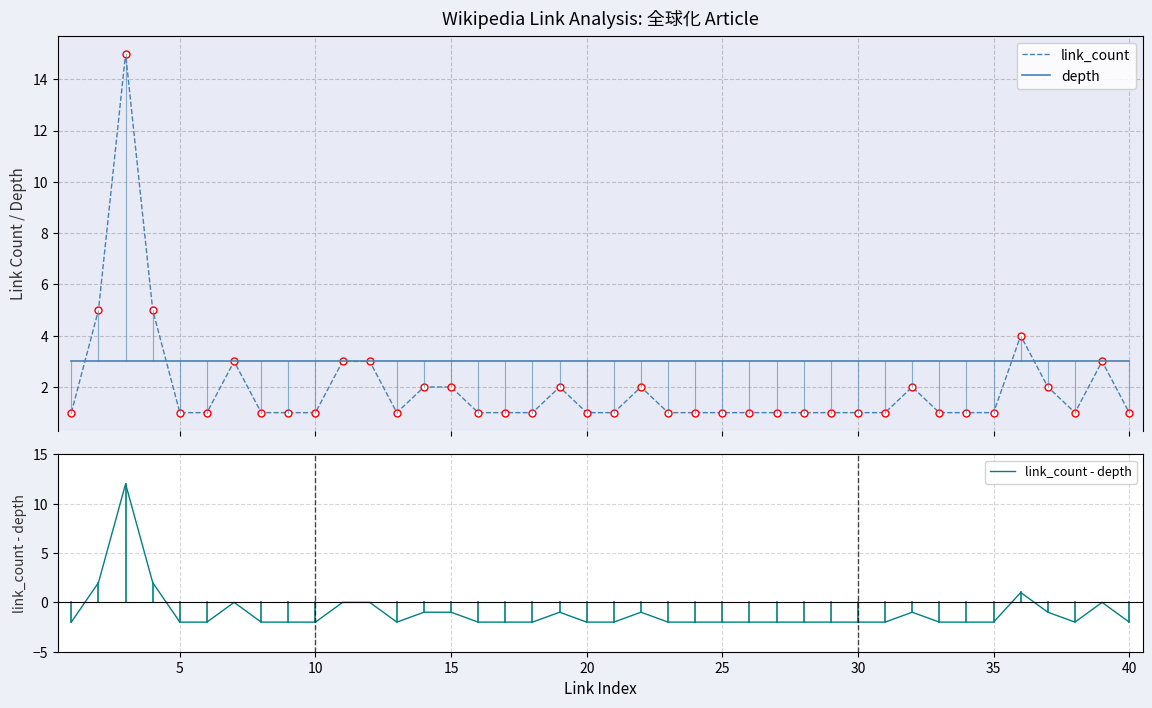

What is the maximum value for depth?

3